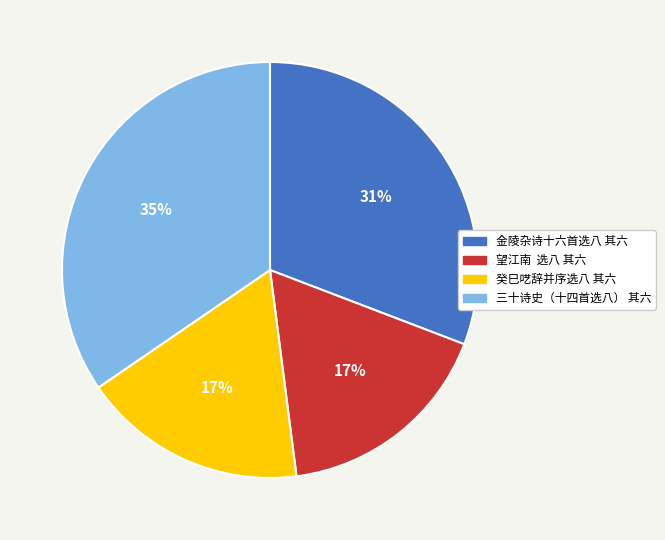

Do 金陵杂诗十六首选八 其六 and 三十诗史（十四首选八） 其六 together represent more than half of the pie?

Yes